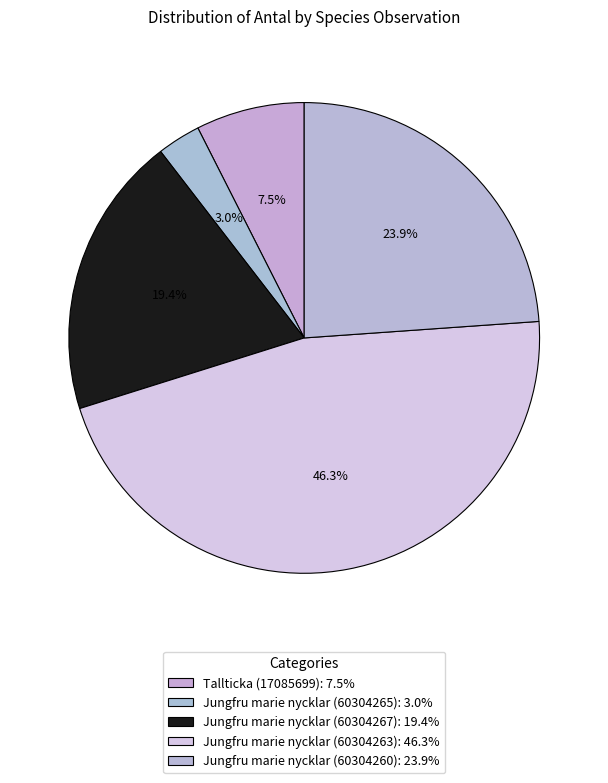

Count the number of slices in the pie.

5